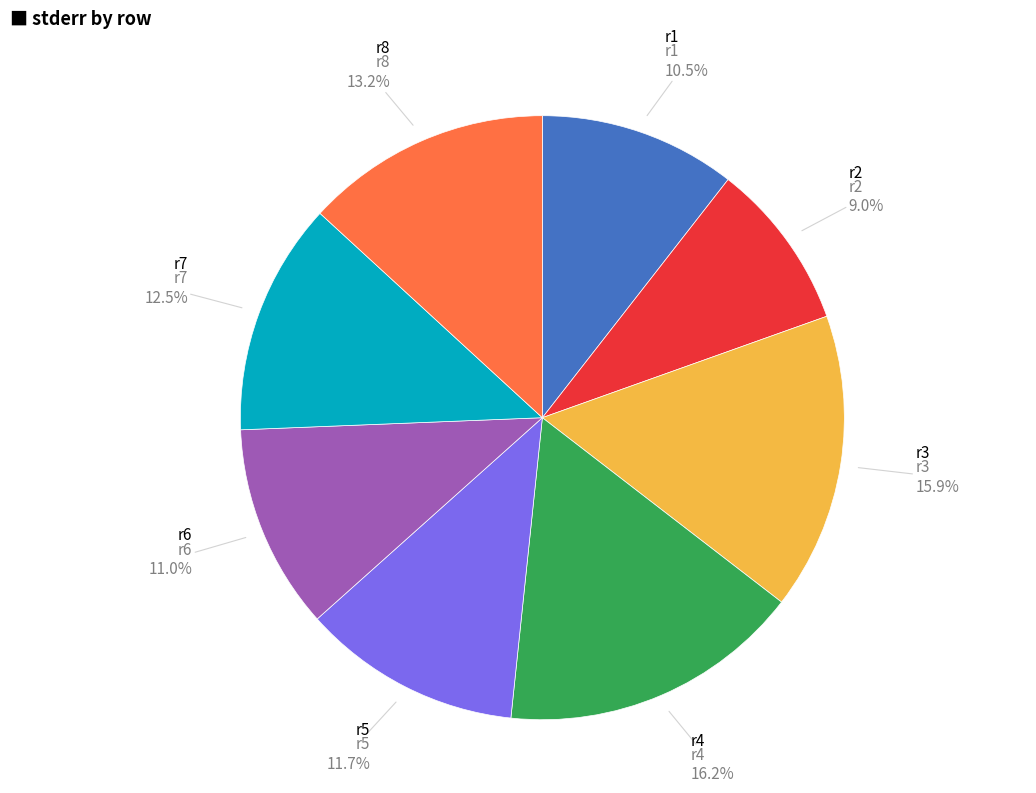

How many segments does this pie chart have?

8